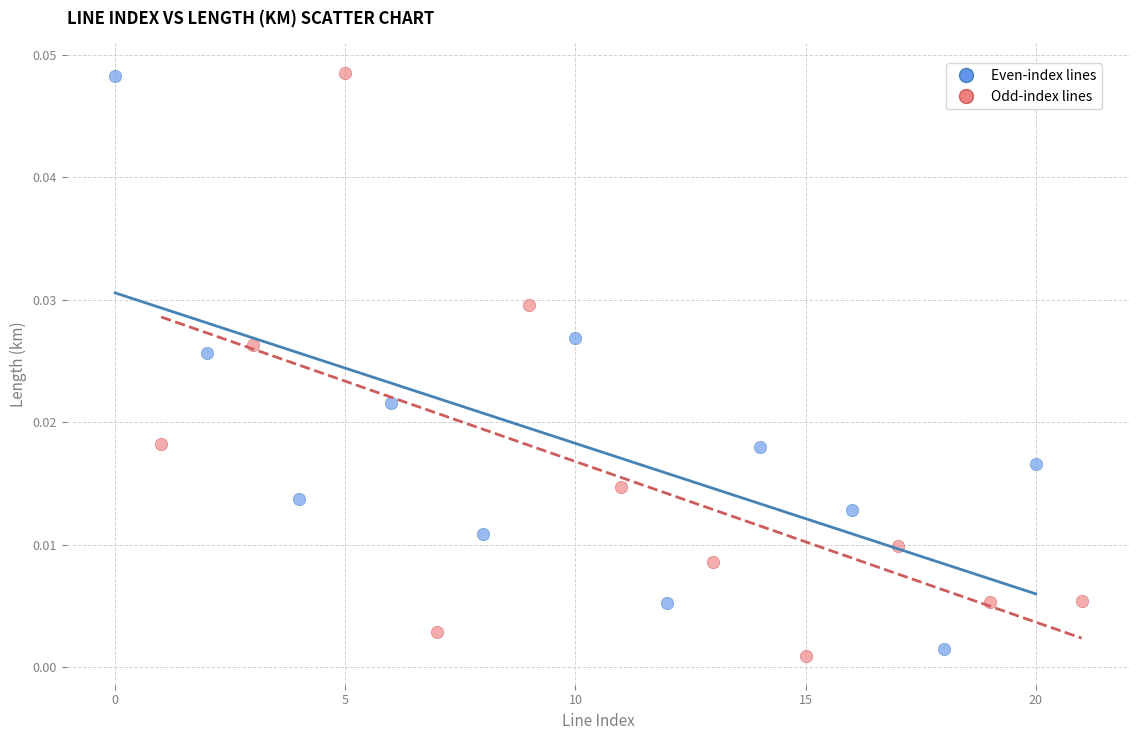

Which series reaches the minimum Y coordinate?

Odd-index lines